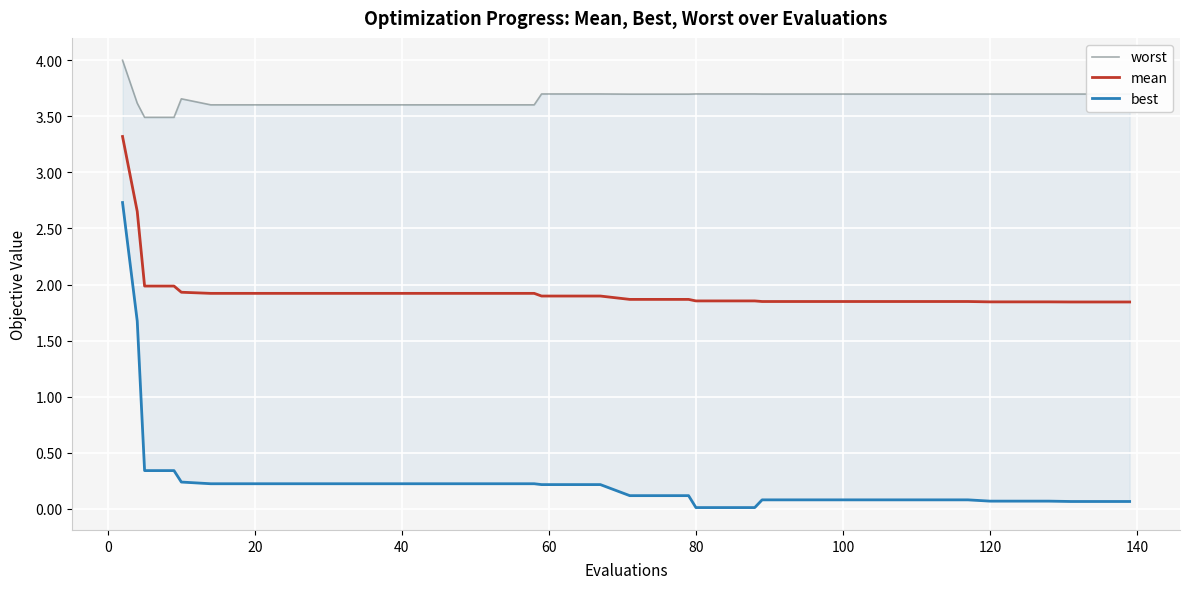

True or false: worst and best intersect in this chart.

False